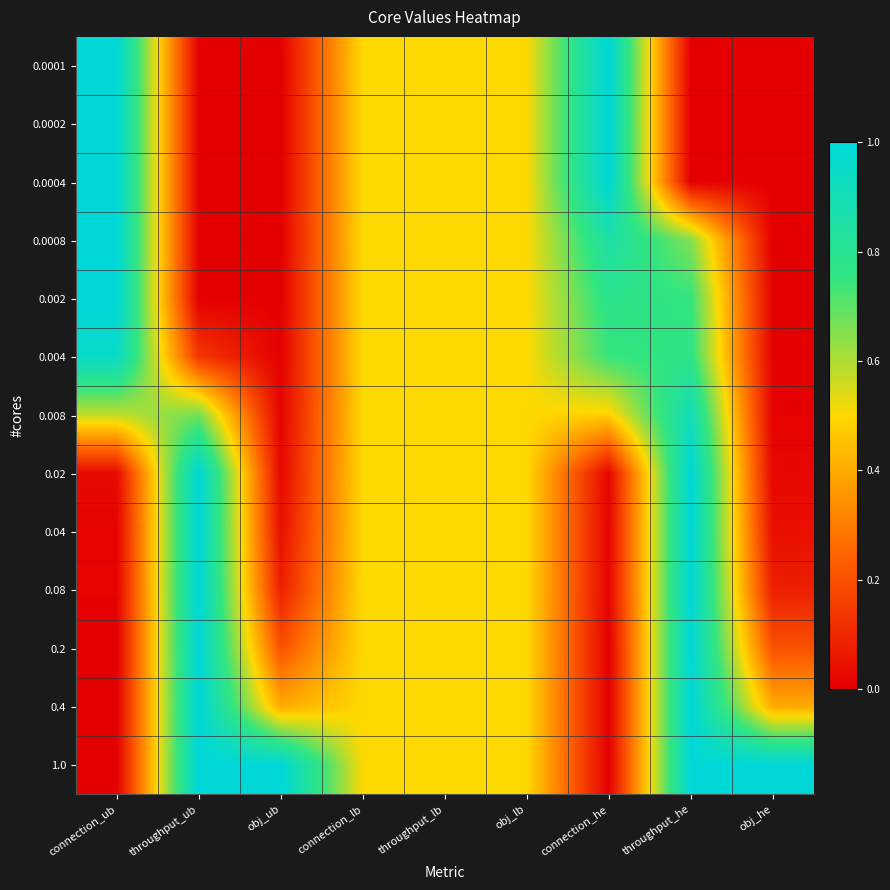

Reading right to left, what are all the values shown in this chart?

0.0001: obj_he=0.0	throughput_he=0.0	connection_he=1.0	obj_lb=0.5	throughput_lb=0.5	connection_lb=0.5	obj_ub=0.0	throughput_ub=0.0	connection_ub=1.0
0.0002: obj_he=0.0	throughput_he=0.0	connection_he=1.0	obj_lb=0.5	throughput_lb=0.5	connection_lb=0.5	obj_ub=0.0	throughput_ub=0.0	connection_ub=1.0
0.0004: obj_he=0.0	throughput_he=0.0	connection_he=1.0	obj_lb=0.5	throughput_lb=0.5	connection_lb=0.5	obj_ub=0.0	throughput_ub=0.0	connection_ub=1.0
0.0008: obj_he=0.0	throughput_he=0.7	connection_he=0.9	obj_lb=0.5	throughput_lb=0.5	connection_lb=0.5	obj_ub=0.0	throughput_ub=0.0	connection_ub=1.0
0.002: obj_he=0.0	throughput_he=0.7	connection_he=0.8	obj_lb=0.5	throughput_lb=0.5	connection_lb=0.5	obj_ub=0.0	throughput_ub=0.0	connection_ub=1.0
0.004: obj_he=0.0	throughput_he=0.8	connection_he=0.7	obj_lb=0.5	throughput_lb=0.5	connection_lb=0.5	obj_ub=0.0	throughput_ub=0.1	connection_ub=1.0
0.008: obj_he=0.0	throughput_he=0.9	connection_he=0.5	obj_lb=0.5	throughput_lb=0.5	connection_lb=0.5	obj_ub=0.0	throughput_ub=0.7	connection_ub=0.6
0.02: obj_he=0.0	throughput_he=1.0	connection_he=0.0	obj_lb=0.5	throughput_lb=0.5	connection_lb=0.5	obj_ub=0.0	throughput_ub=1.0	connection_ub=0.0
0.04: obj_he=0.0	throughput_he=1.0	connection_he=0.0	obj_lb=0.5	throughput_lb=0.5	connection_lb=0.5	obj_ub=0.0	throughput_ub=1.0	connection_ub=0.0
0.08: obj_he=0.1	throughput_he=1.0	connection_he=0.0	obj_lb=0.5	throughput_lb=0.5	connection_lb=0.5	obj_ub=0.1	throughput_ub=1.0	connection_ub=0.0
0.2: obj_he=0.2	throughput_he=1.0	connection_he=0.0	obj_lb=0.5	throughput_lb=0.5	connection_lb=0.5	obj_ub=0.2	throughput_ub=1.0	connection_ub=0.0
0.4: obj_he=0.4	throughput_he=1.0	connection_he=0.0	obj_lb=0.5	throughput_lb=0.5	connection_lb=0.5	obj_ub=0.4	throughput_ub=1.0	connection_ub=0.0
1.0: obj_he=1.0	throughput_he=1.0	connection_he=0.0	obj_lb=0.5	throughput_lb=0.5	connection_lb=0.5	obj_ub=1.0	throughput_ub=1.0	connection_ub=0.0